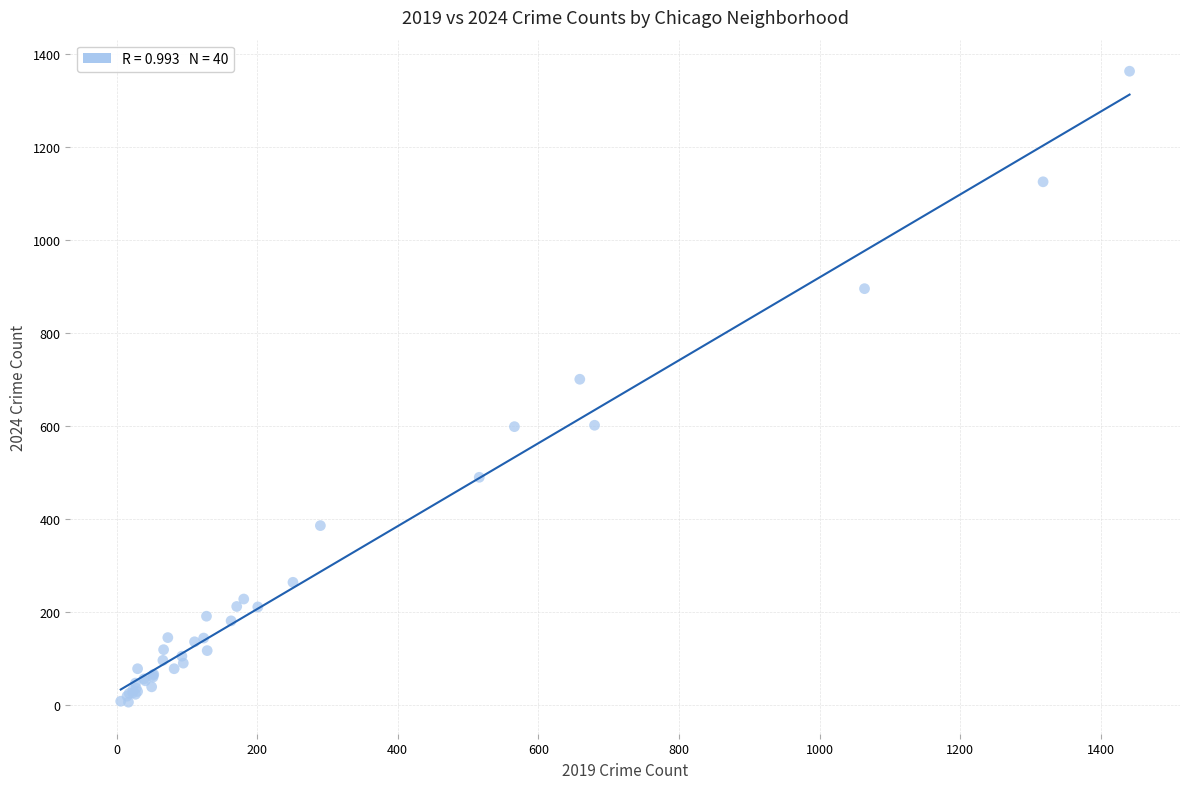

What Y value in the scatter plot is closest to 685?

701